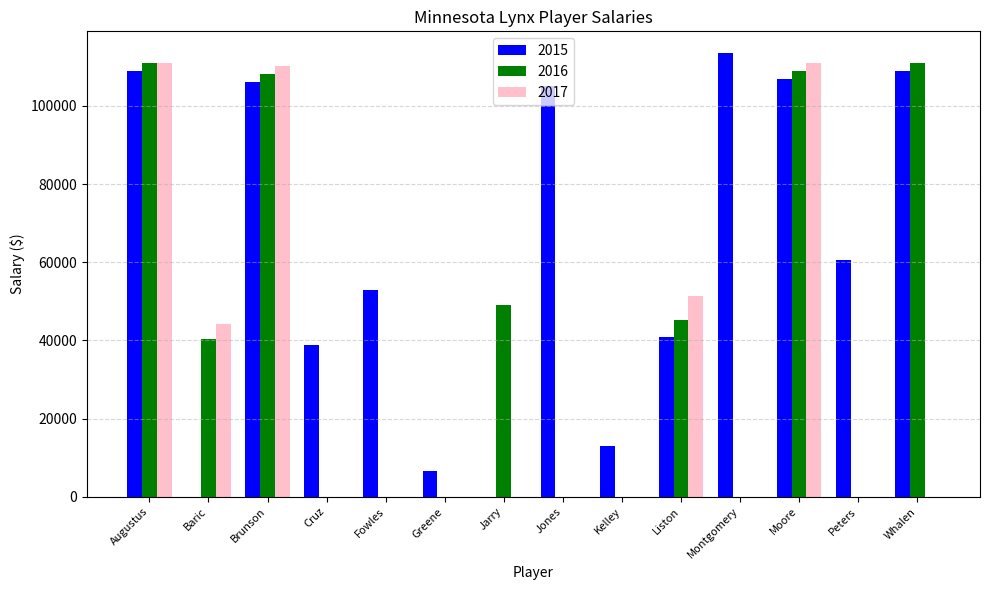

What is the average value of the 2017 series?

30544